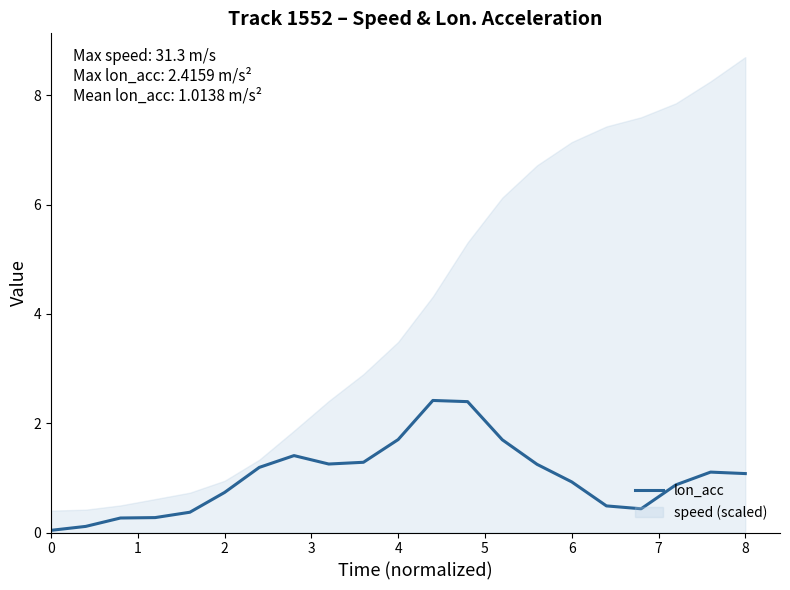

What is the value of the 13th point from the left?

2.4